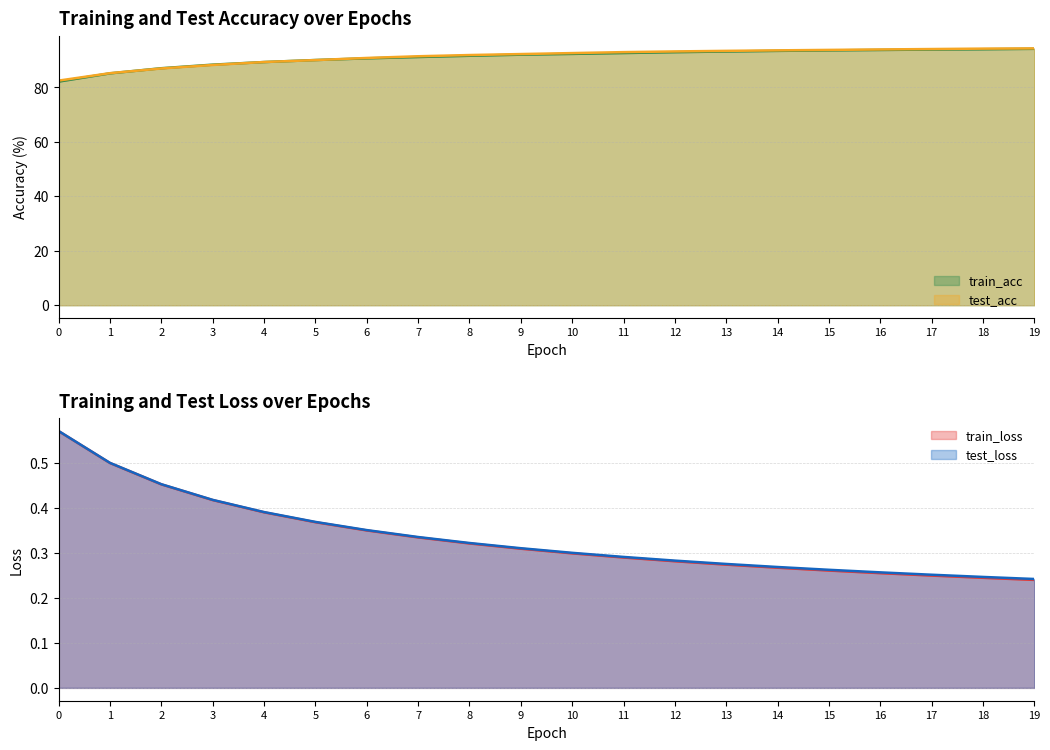

Which series changed the most between 1 and 19?

test_acc